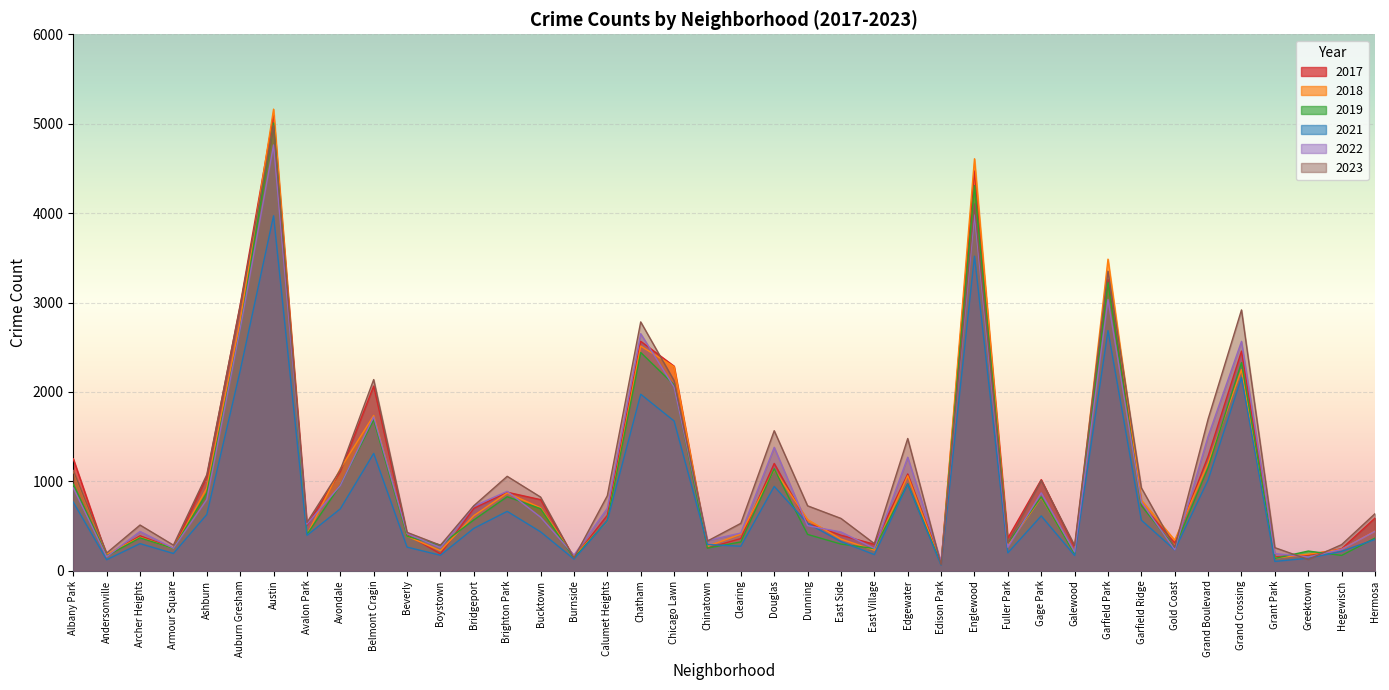

What are all the series names shown in the legend?

2017, 2018, 2019, 2021, 2022, 2023